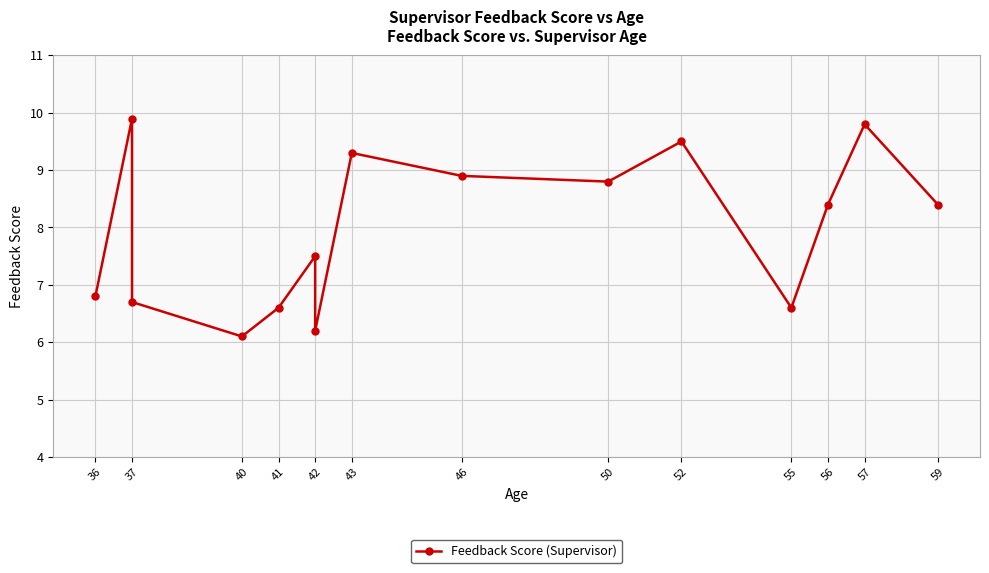

True or false: the data has more than 0 interior local peaks.

True